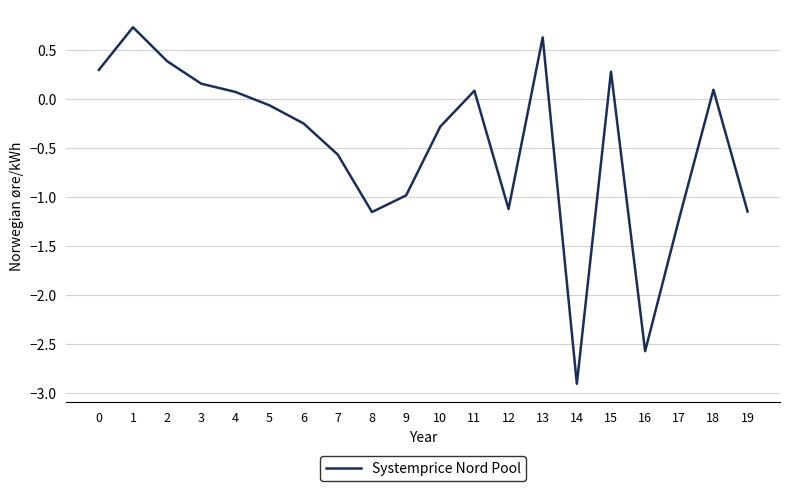

How many interior local valleys (lower than both neighbors) does the data have?

4